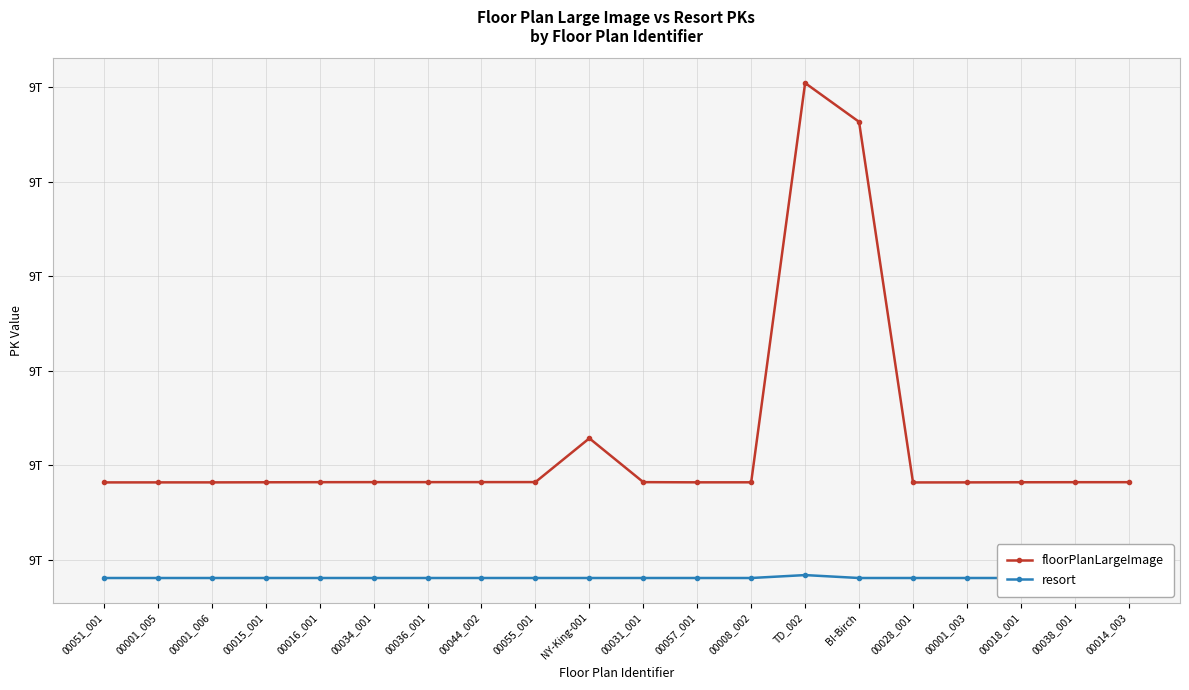

Which category has the highest value in the resort series?

TD_002